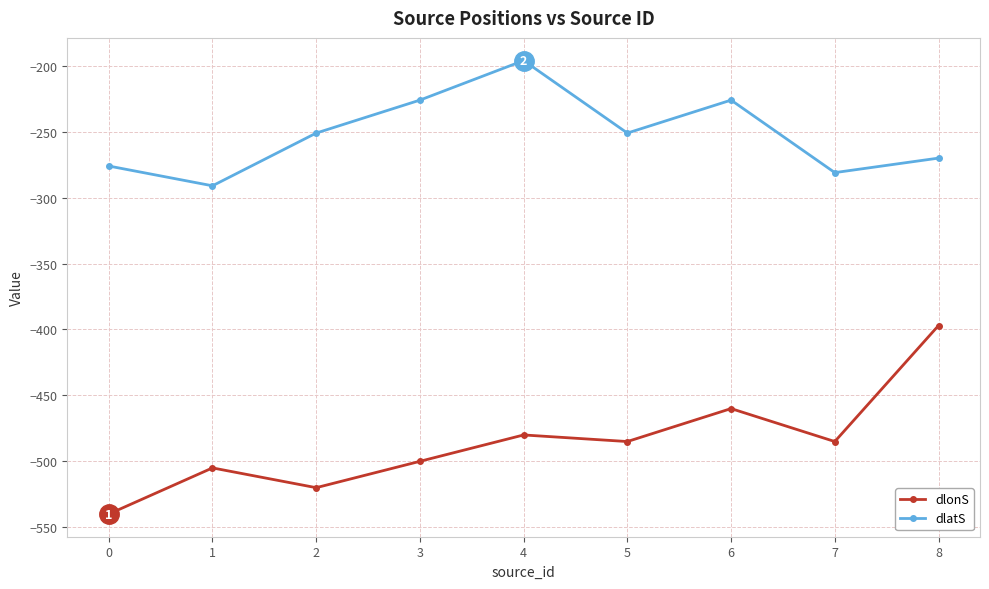

Between 1 and 7, which series saw the biggest shift?

dlonS